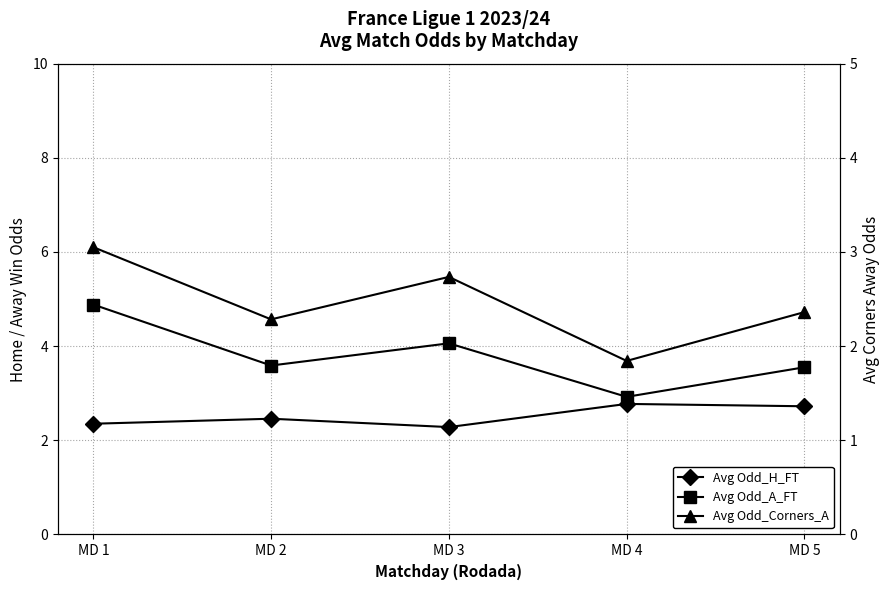

At which category is the sum across all series the highest?

MD 1